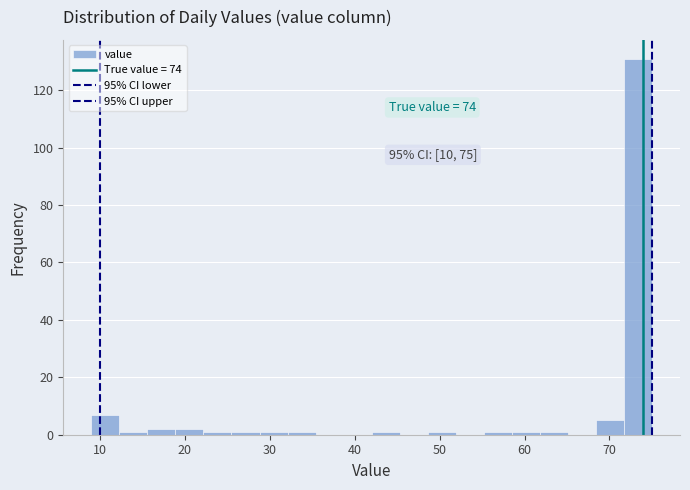

Around what value on the x-axis is the tallest bar? Give the approximate position of its centre, as read against the axis.

73